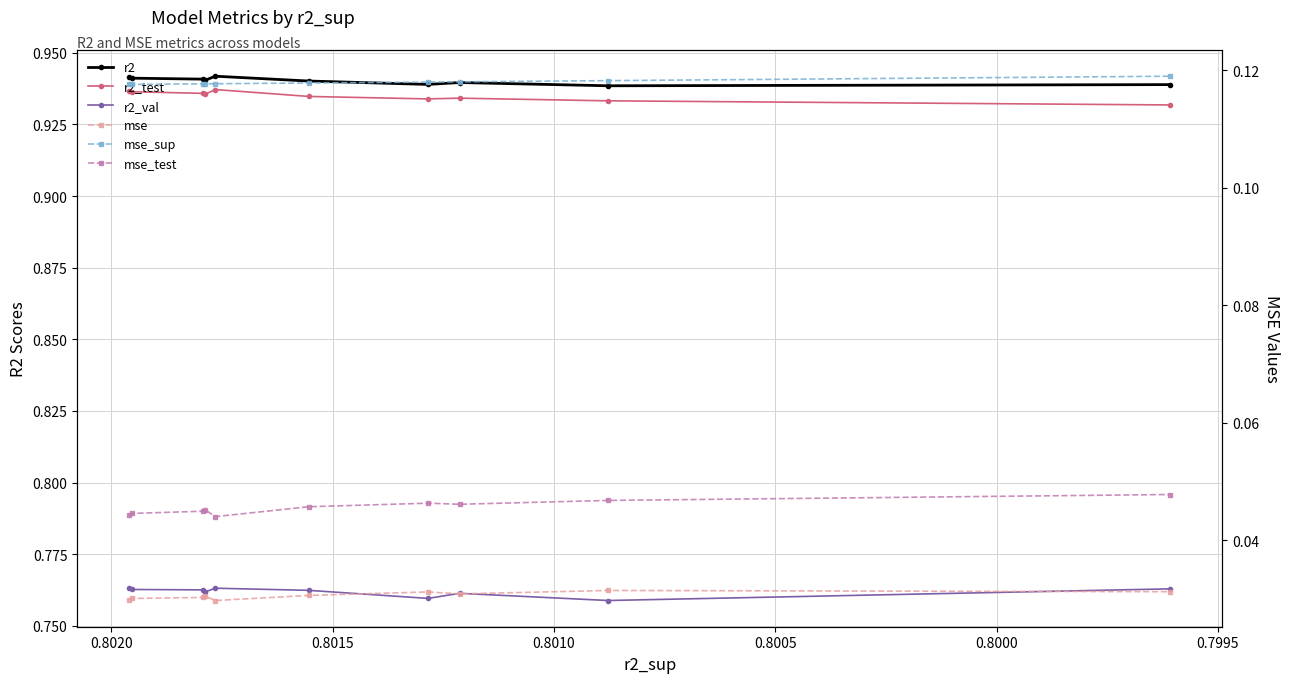

The r2_test series shows 1.7 at 0.8015. True or false?

False